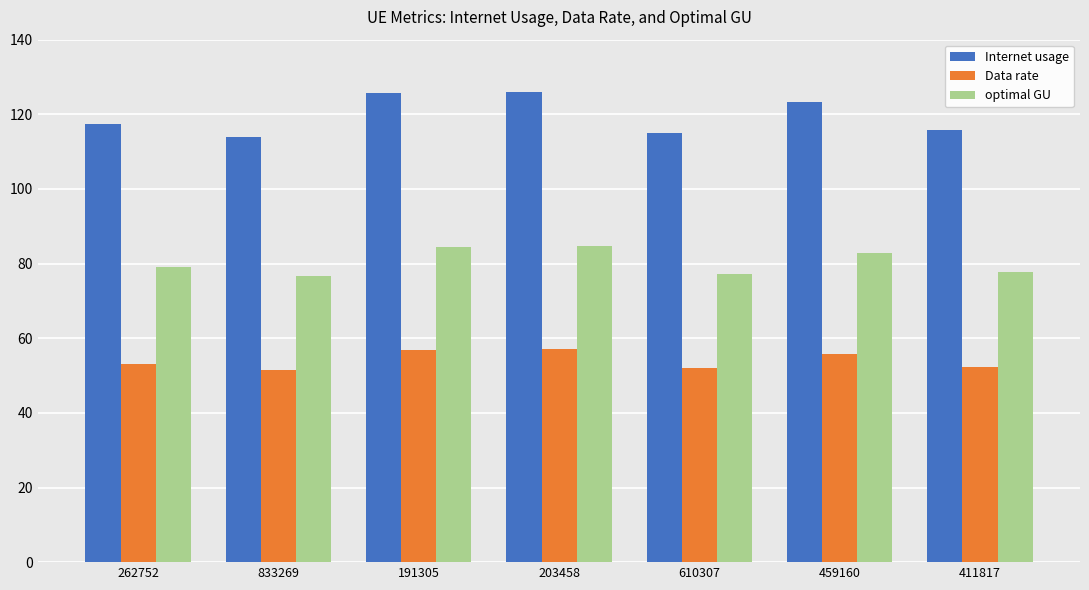

How many bars are there in total?

21